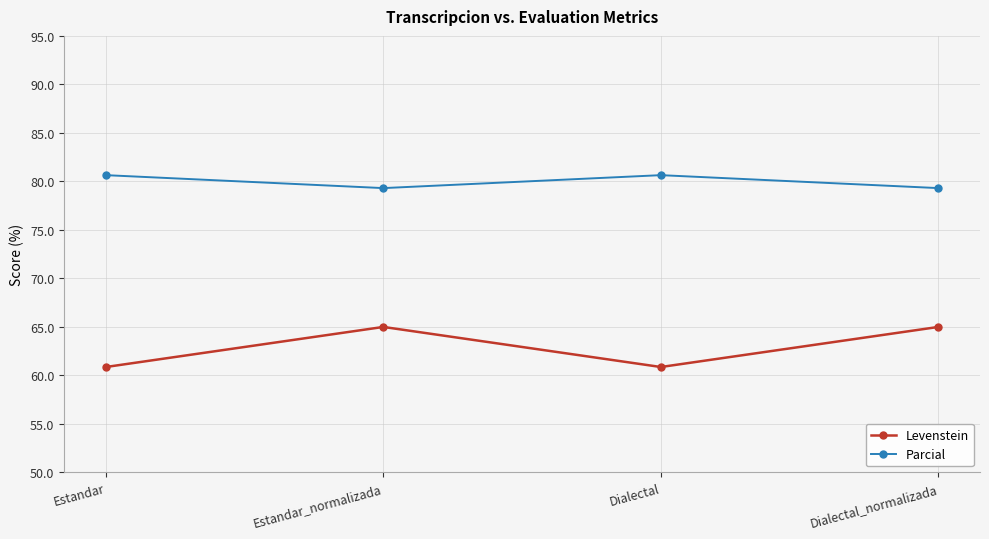

True or false: Levenstein and Parcial cross at least once.

False